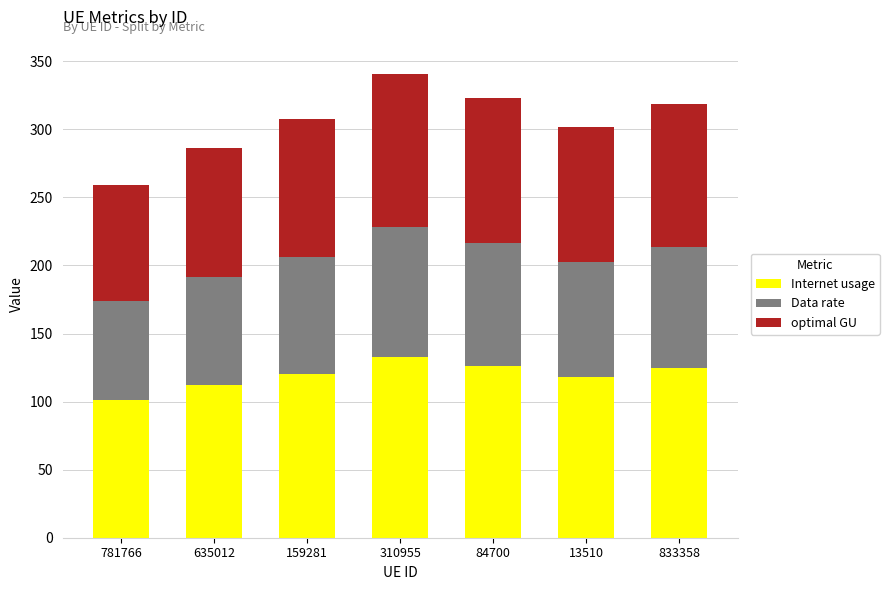

At which label does Internet usage first exceed 120?

159281